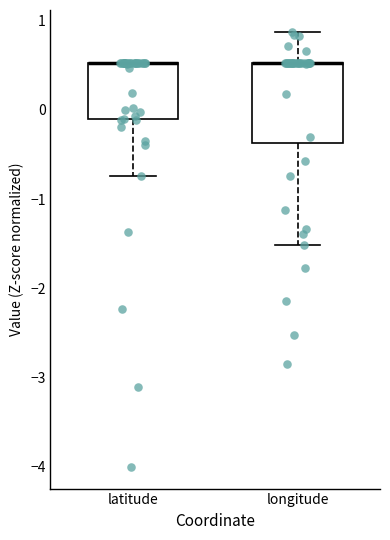

Comparing the boxes themselves (not the whiskers), which one is the tallest?

longitude